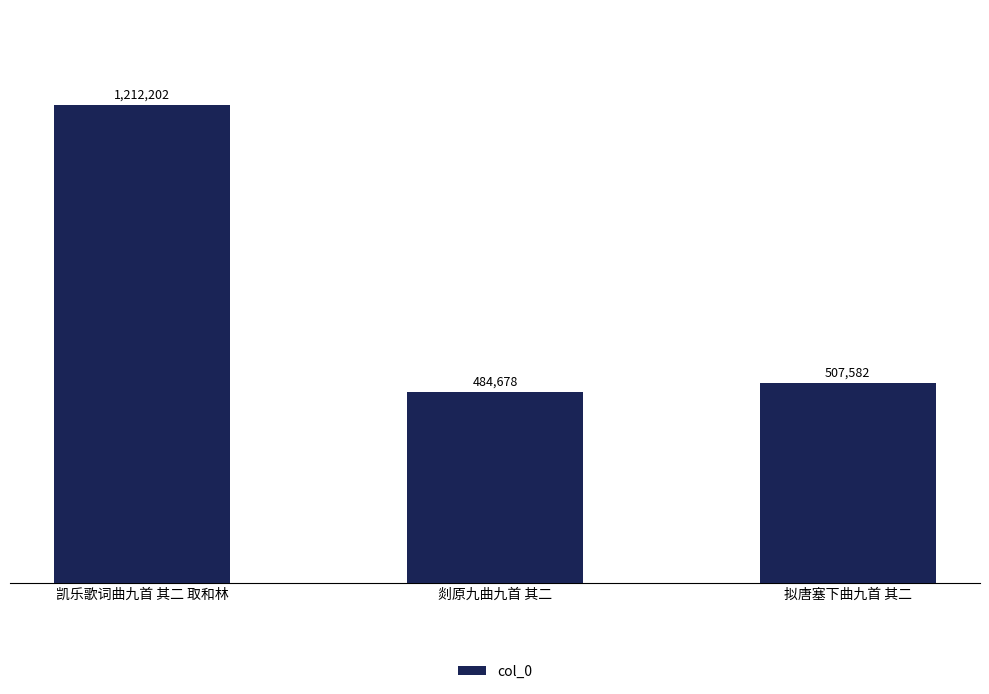

What is the approximate value at 凯乐歌词曲九首 其二 取和林?

1212202